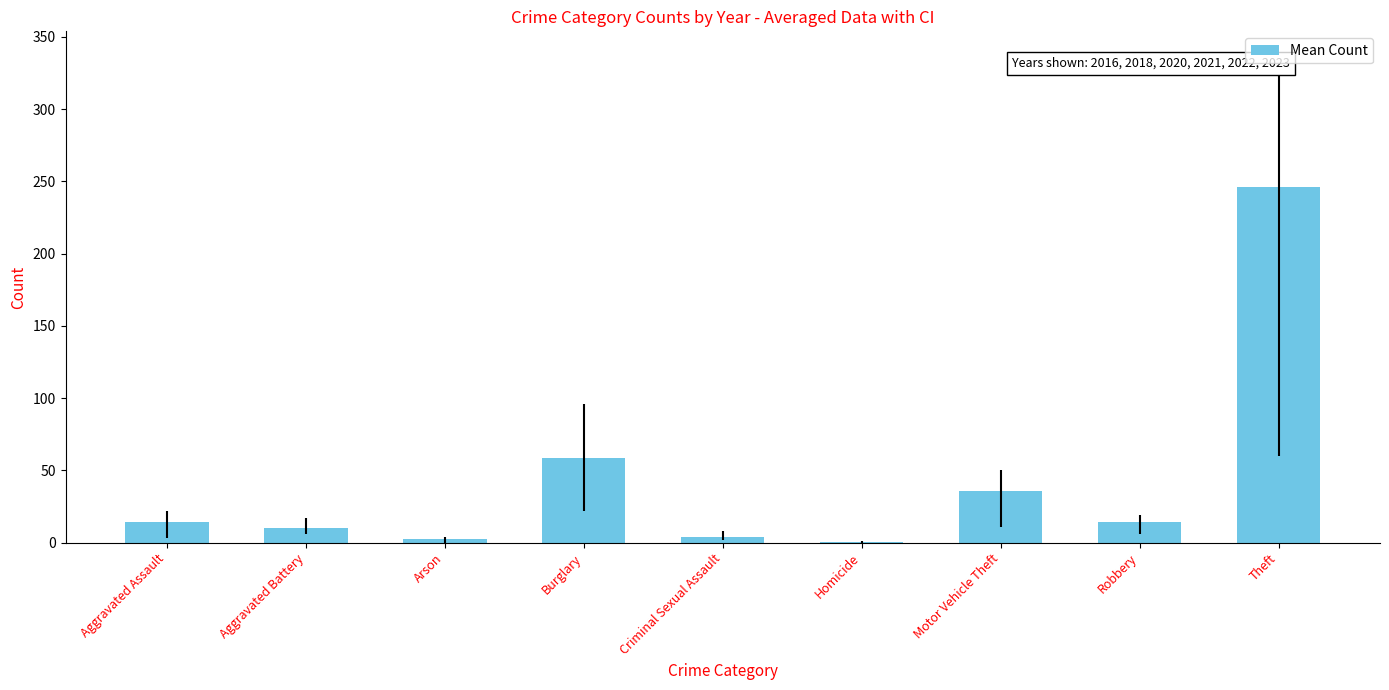

At which label is the value closest to 123?

Burglary